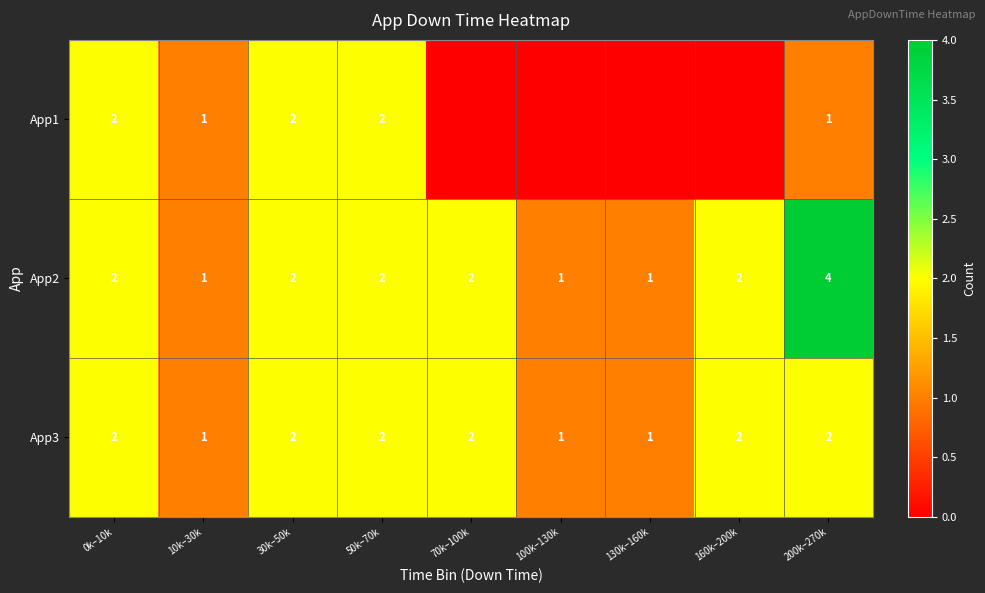

What is the highest value of the App3 series?

2